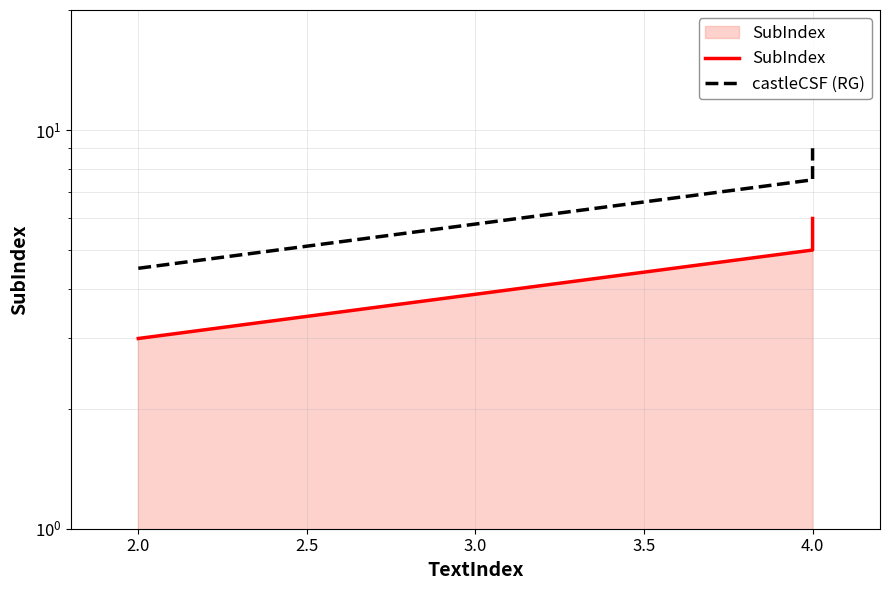

Count the SubIndex values in the range 3 to 6.

3